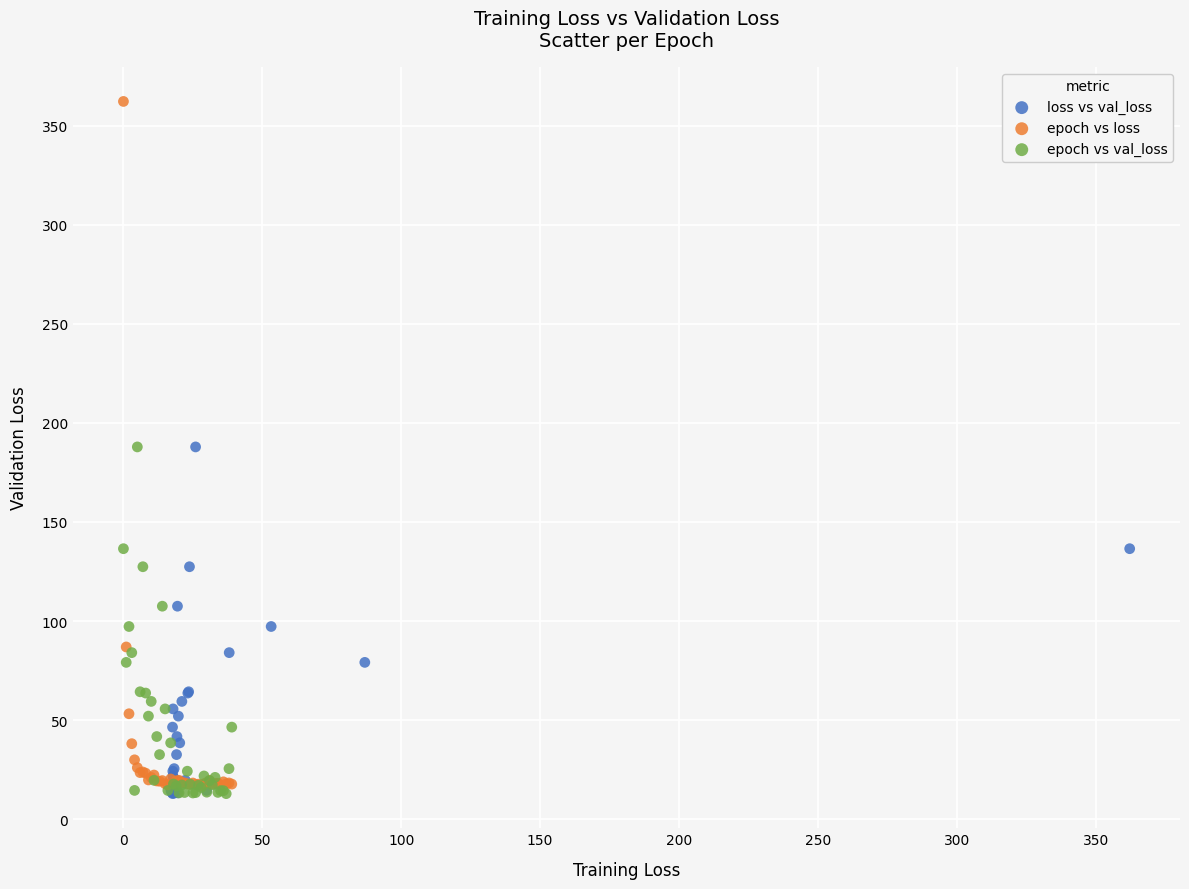

Which series contains the highest Y value?

epoch vs loss